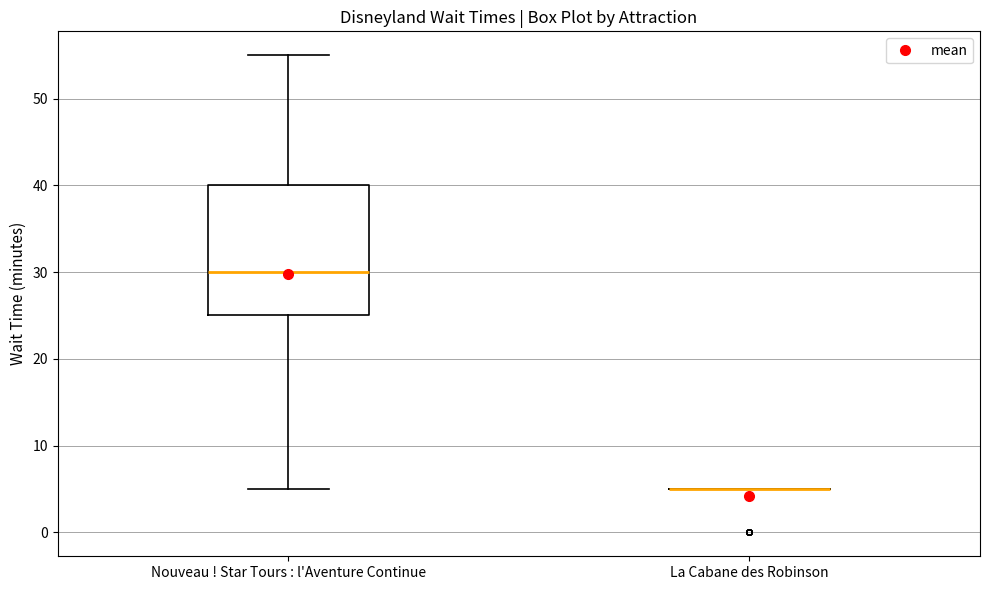

Reading left to right, read every box against the y-axis: the position of its median line, the range the box covers, and the ends of its whiskers. The values are not printed on the chart, so give them approximately, as read against the axis.

Nouveau ! Star Tours : l'Aventure Continue: median 30, box 25 to 40, whiskers 5 to 55
La Cabane des Robinson: box collapsed to a line at 5, whiskers 5 to 5